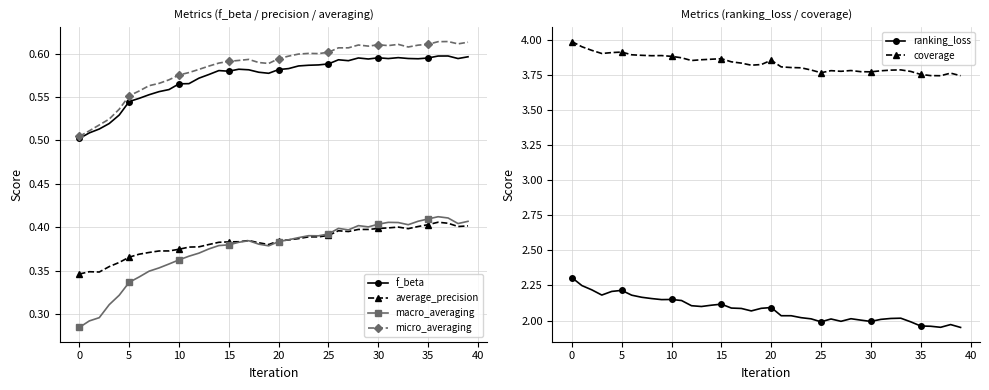

What is the difference between the second highest and second lowest values in the micro_averaging series?

0.1